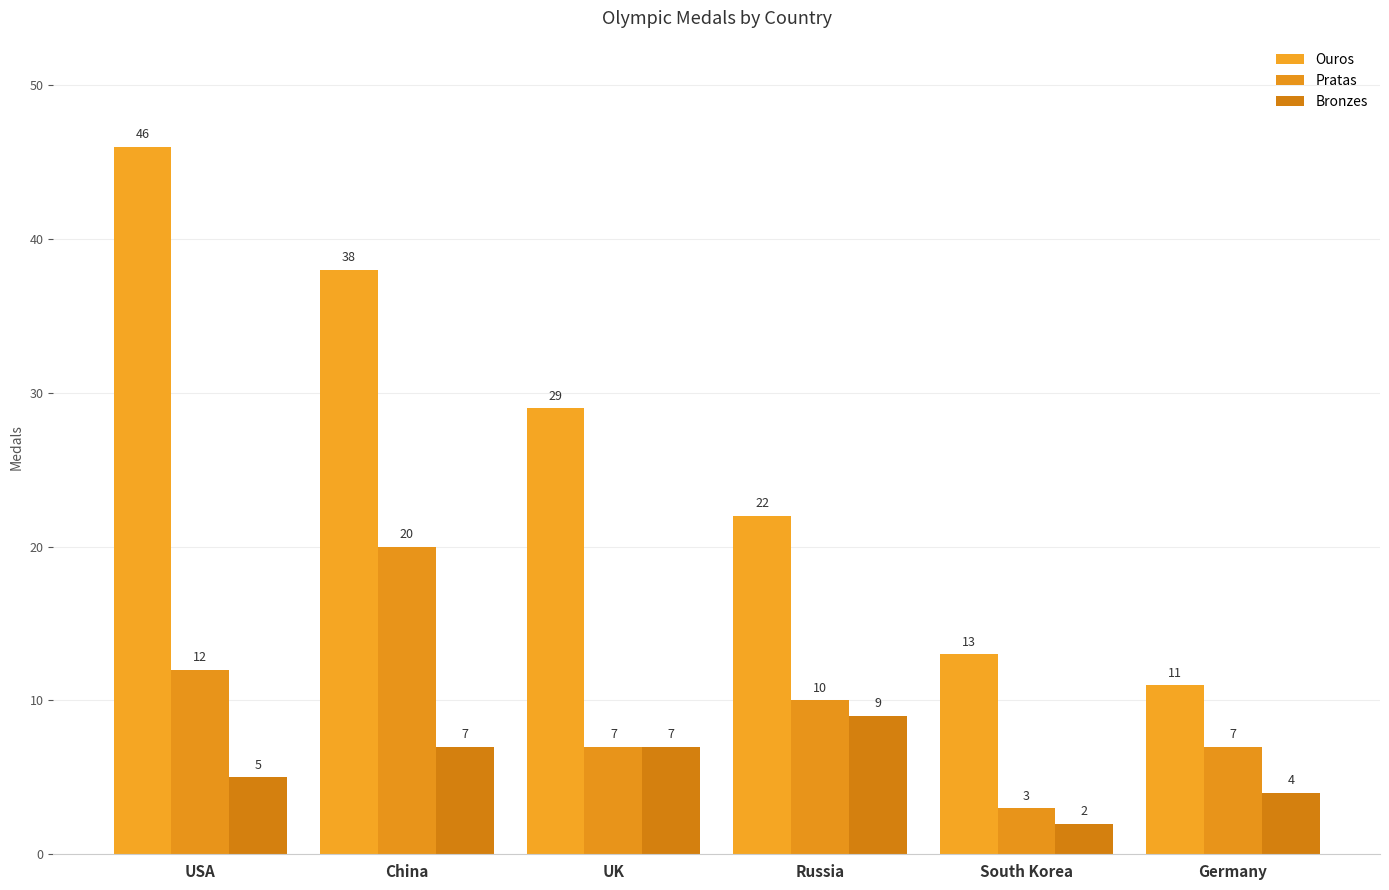

True or false: Bronzes has a value of 8 at USA.

False